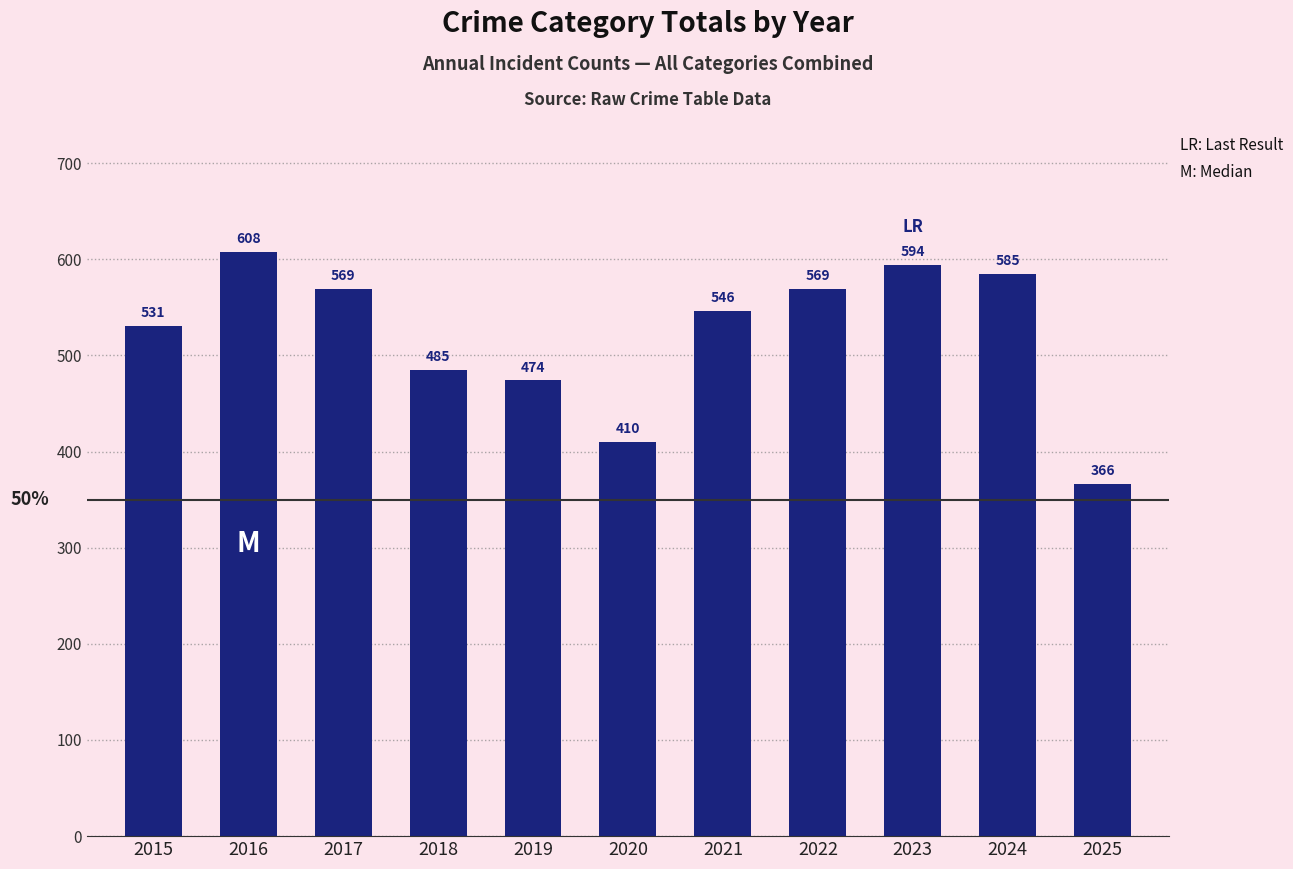

What is the value of the 7th bar from the left?

546